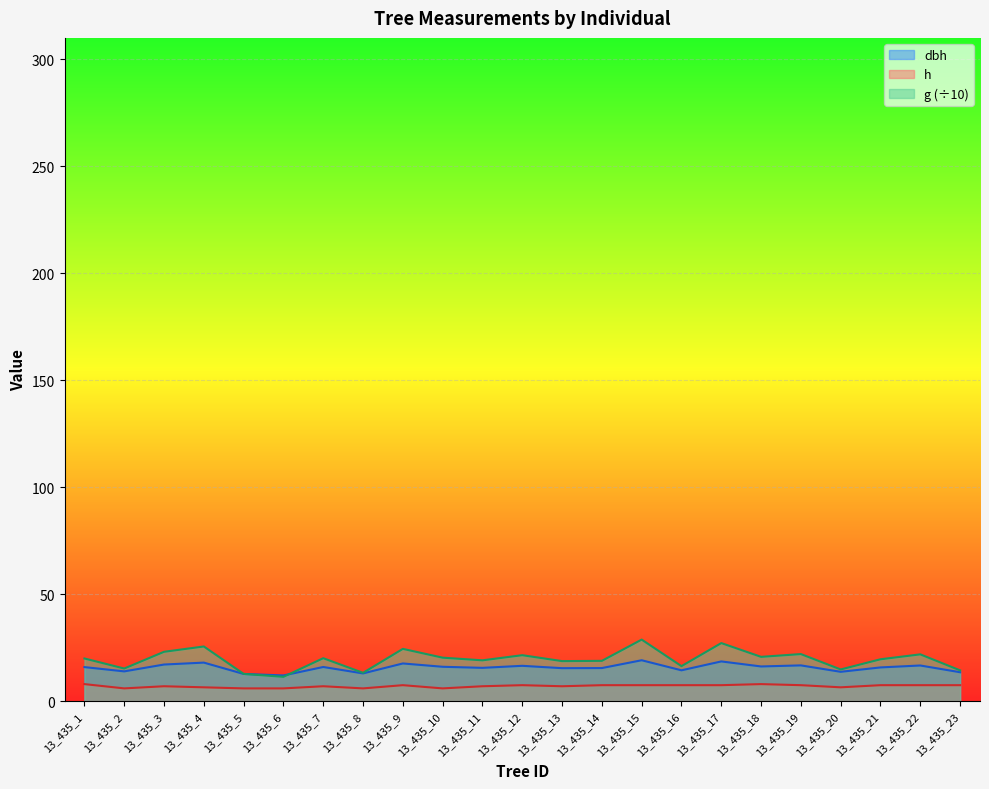

At which label is h closest to 7?

13_435_3